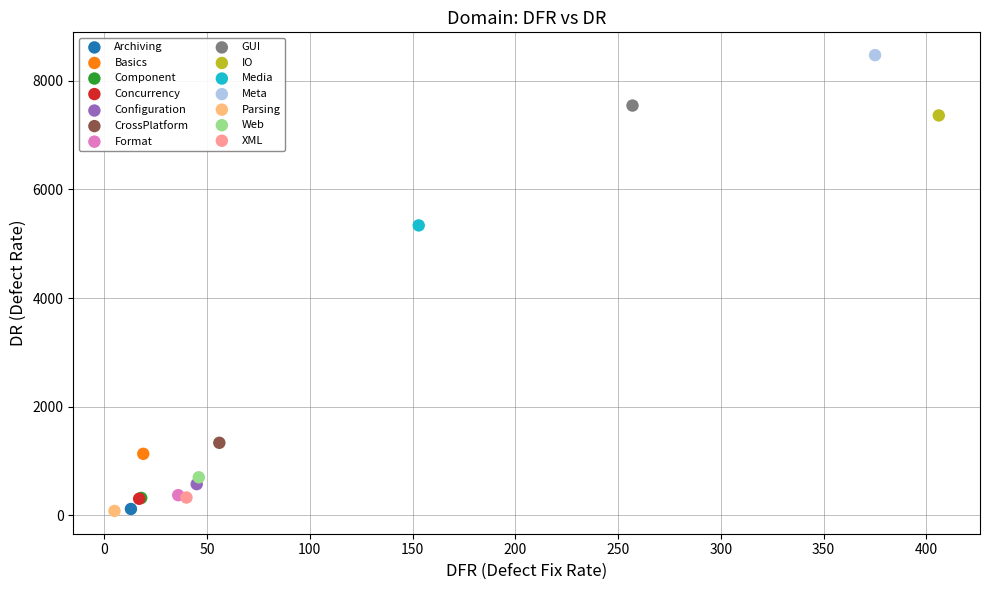

What are all the series names shown in the legend?

Archiving, Basics, Component, Concurrency, Configuration, CrossPlatform, Format, GUI, IO, Media, Meta, Parsing, Web, XML